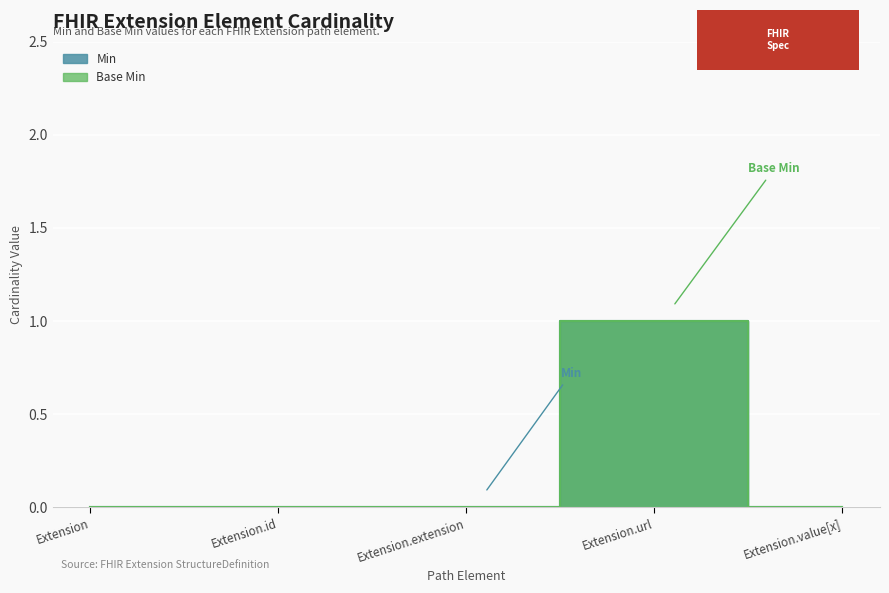

What are all the series names shown in the legend?

Base Min, Min